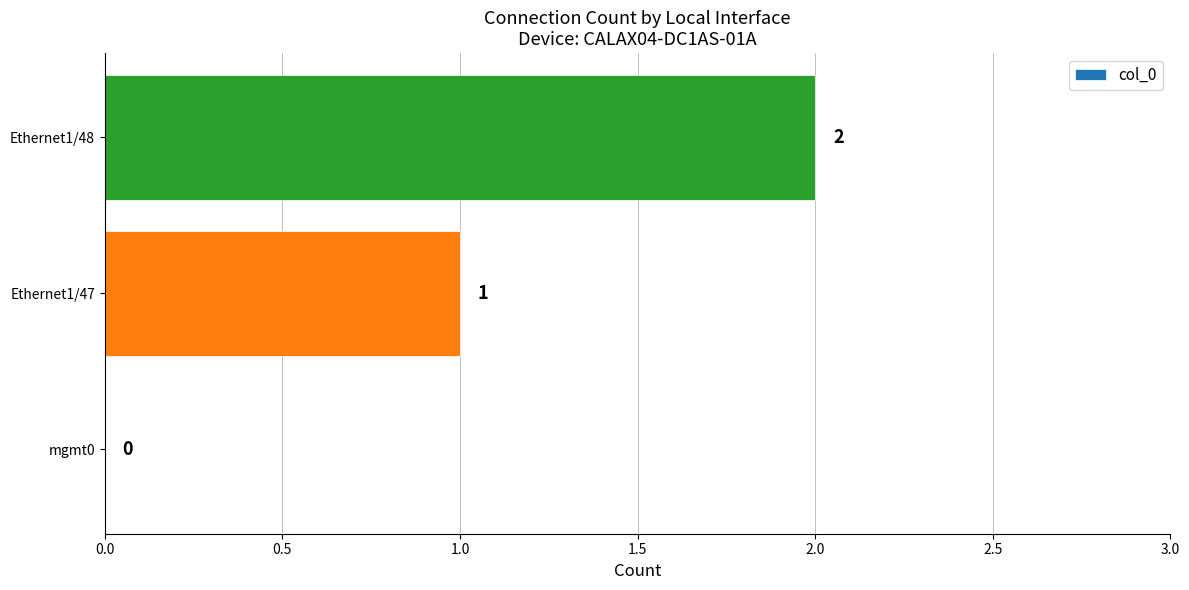

The value at Ethernet1/47 is 0. True or false?

False